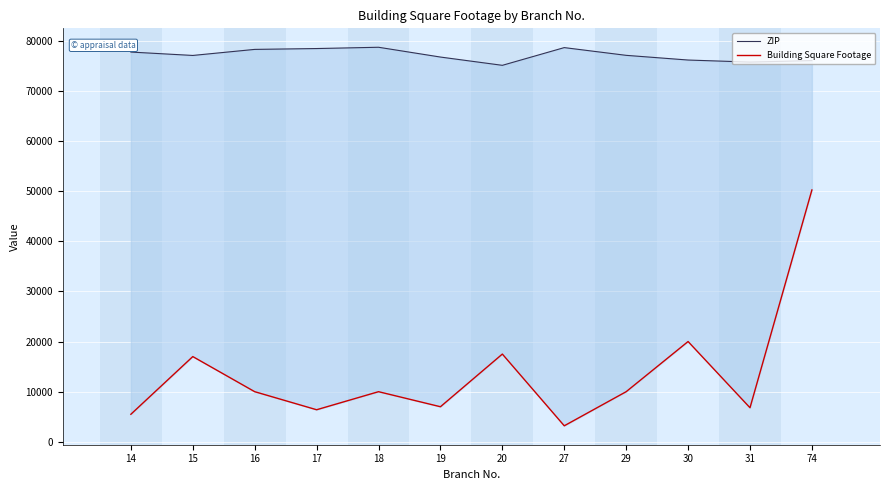

What is the spread (max minus min) of values at 31?

68908